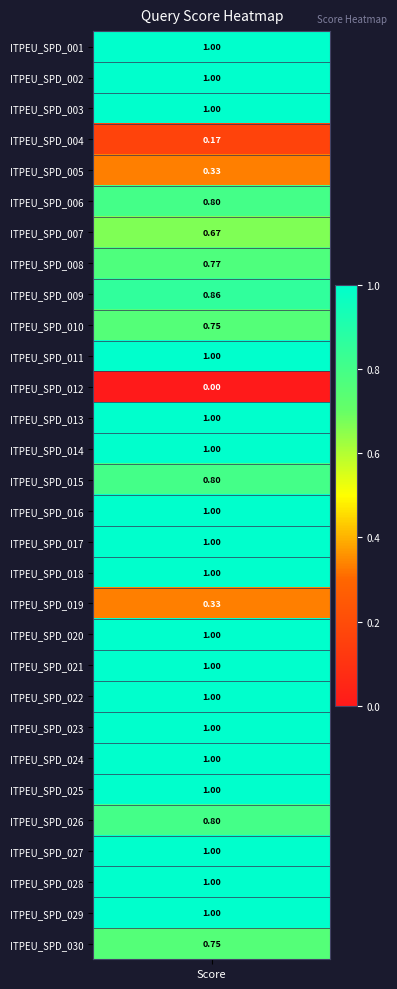

What is the difference between the values at ITPEU_SPD_020 and ITPEU_SPD_009?

0.1